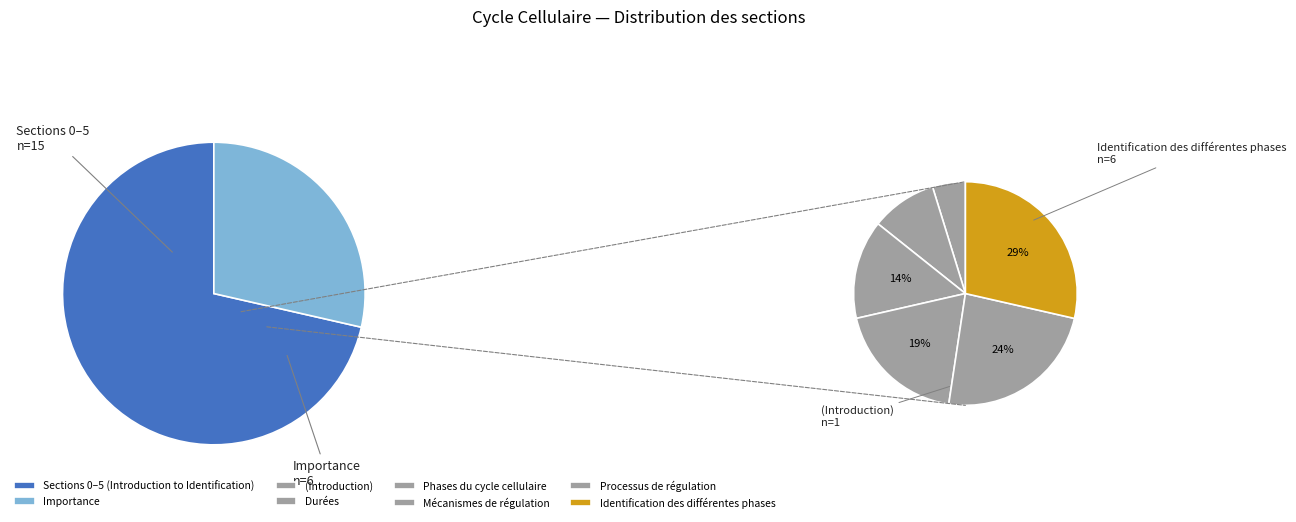

Is it true that Identification des différentes phases is 13% of the pie?

False